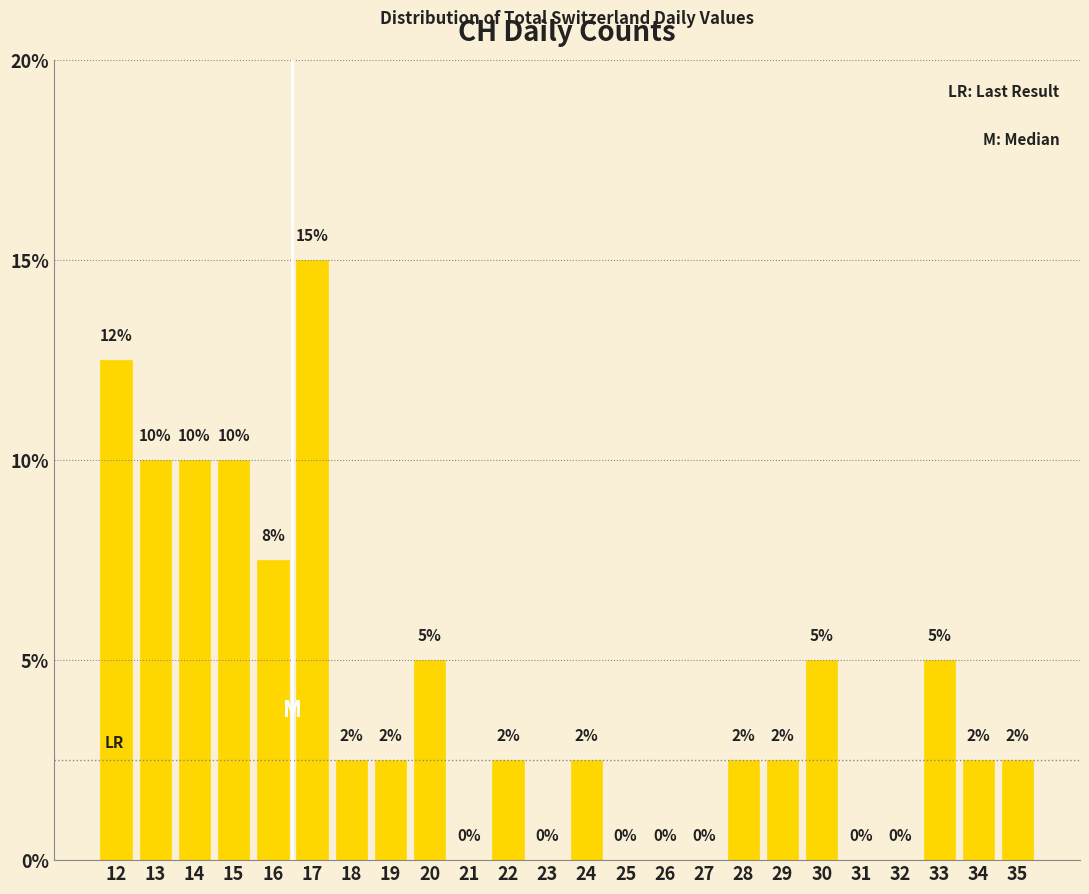

Over which range of the x-axis is the bar tallest?

16.5 to 17.5